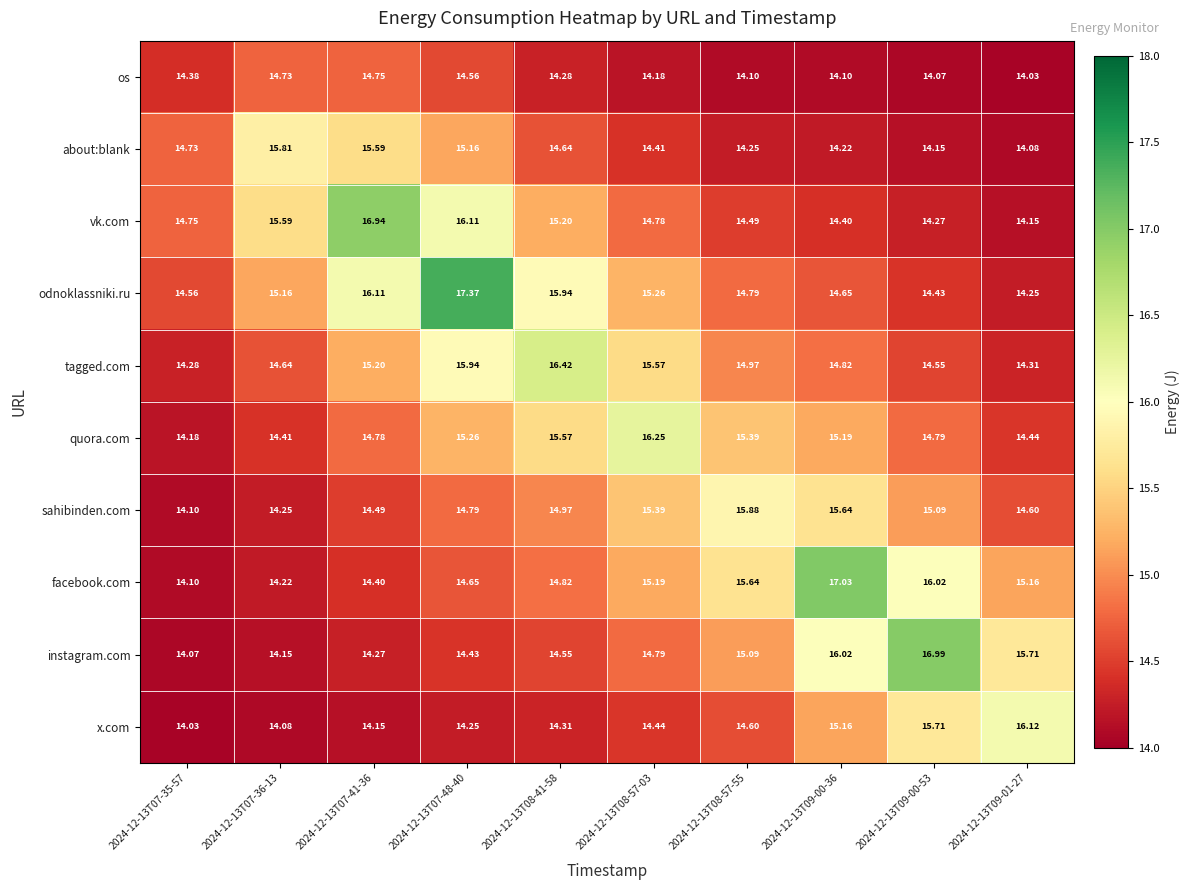

Between 2024-12-13T07-41-36 and 2024-12-13T09-01-27, which series saw the biggest shift?

vk.com